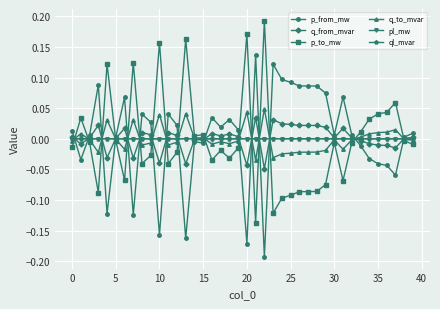

True or false: q_to_mvar has more than 2 interior local peaks.

True